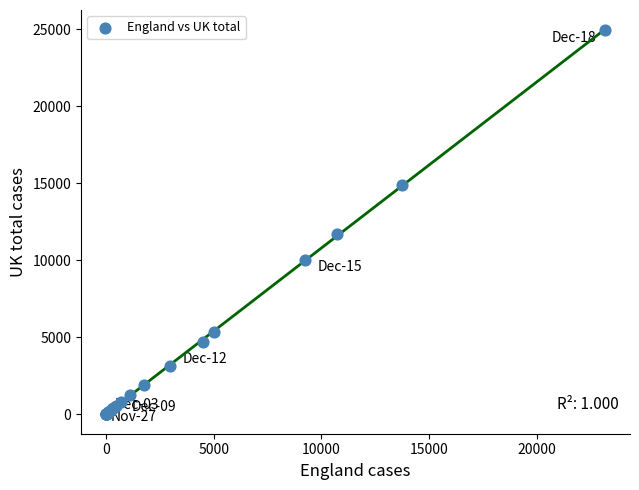

What Y value in the scatter plot is closest to 12485?

11708